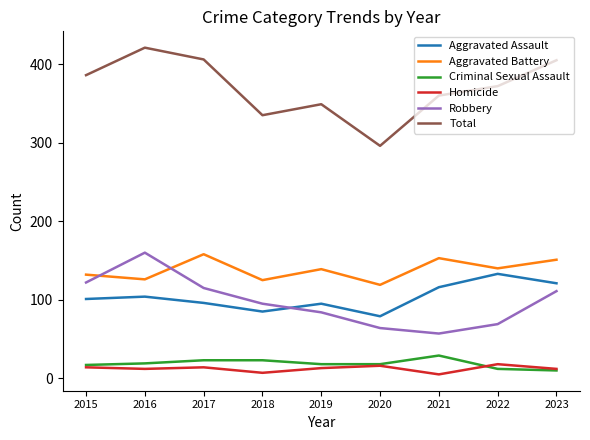

Rank the series at 2021 from highest to lowest value.

Total, Aggravated Battery, Aggravated Assault, Robbery, Criminal Sexual Assault, Homicide